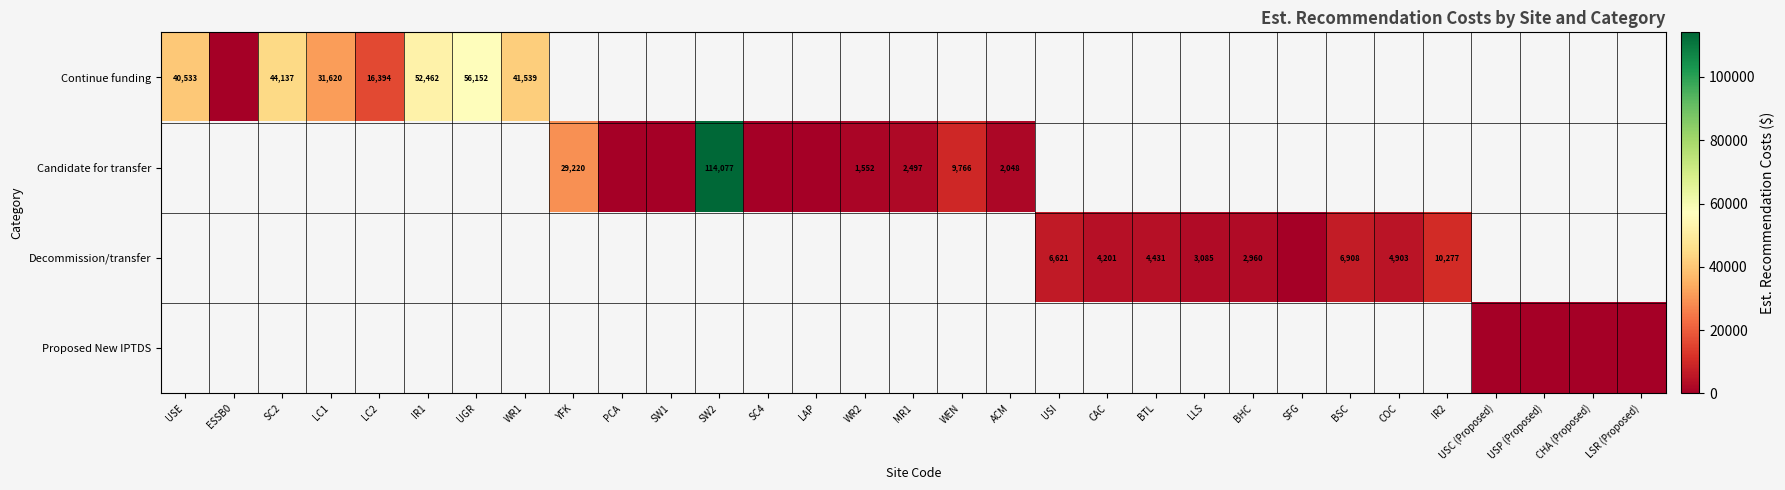

The Candidate for transfer series shows 29220.0 at YFK. True or false?

True